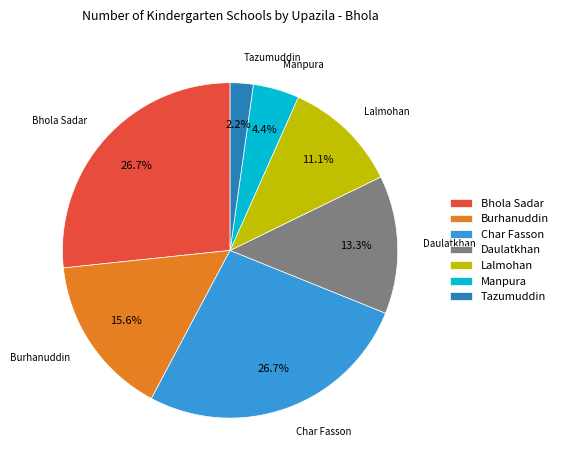

To the nearest percent, what is the combined percentage of Lalmohan and Bhola Sadar?

38%